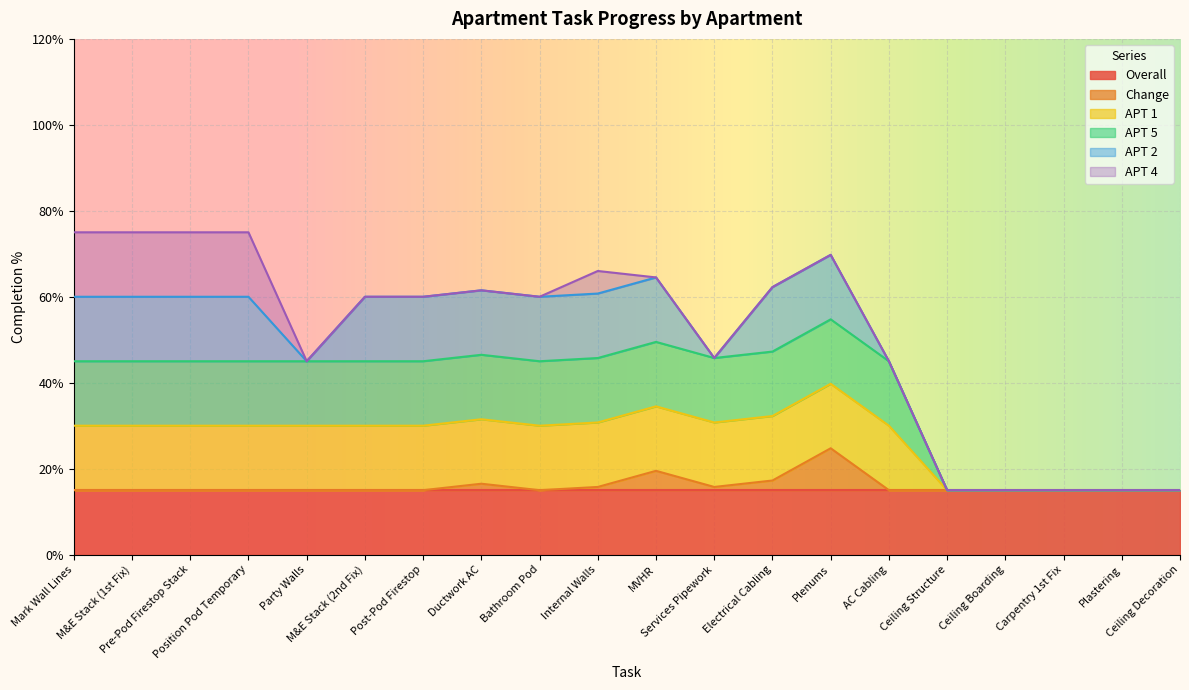

What is the label of the 4th point from the left?

Position Pod Temporary